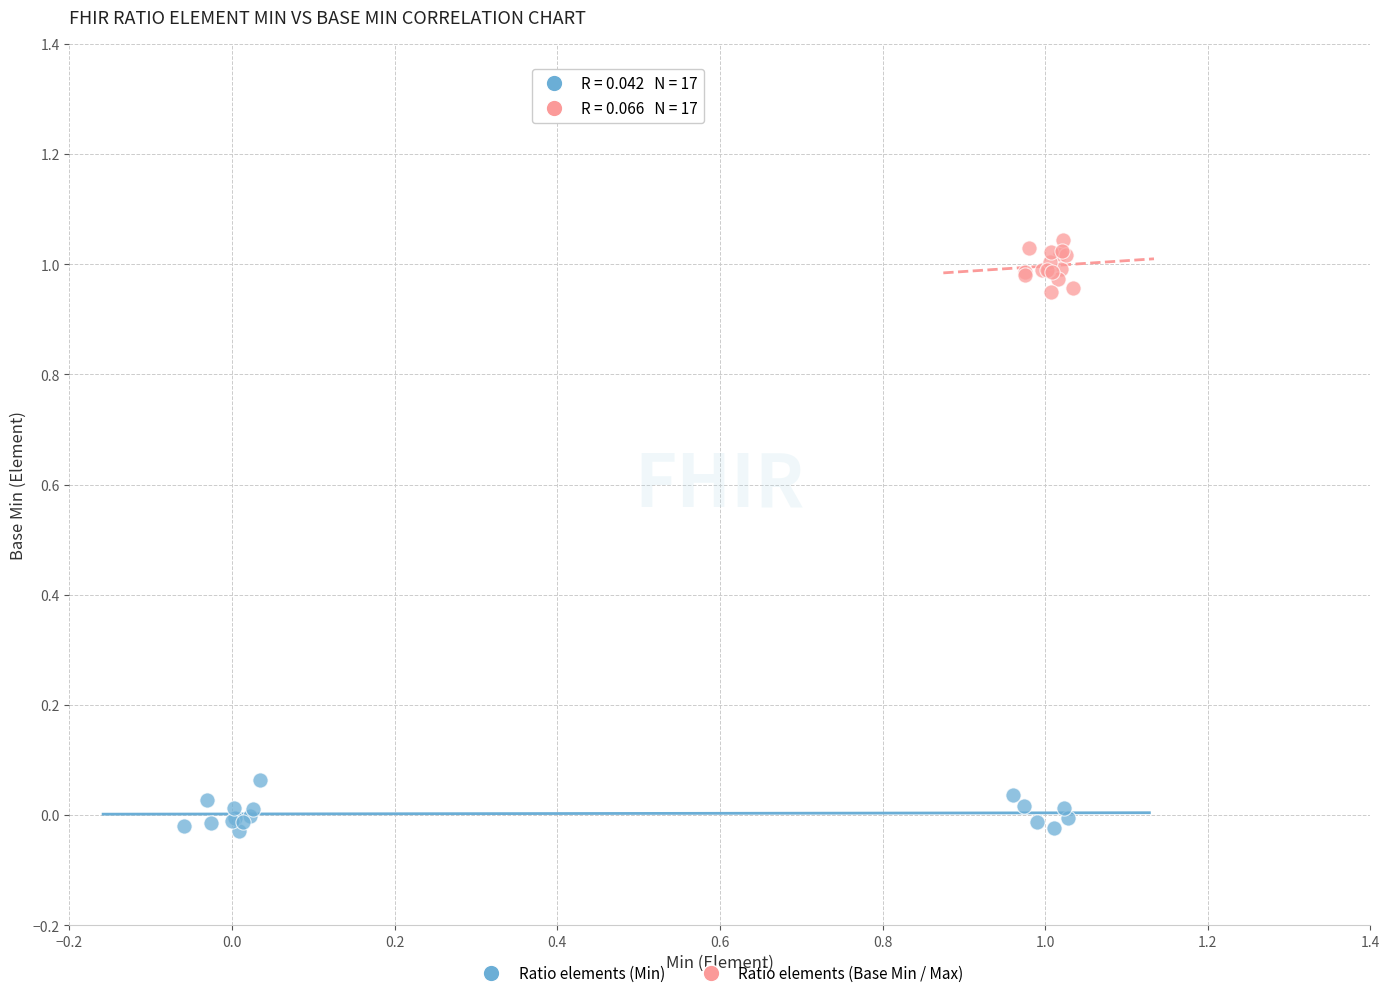

What are all the series names shown in the legend?

Ratio elements (Min), Ratio elements (Base Min / Max)